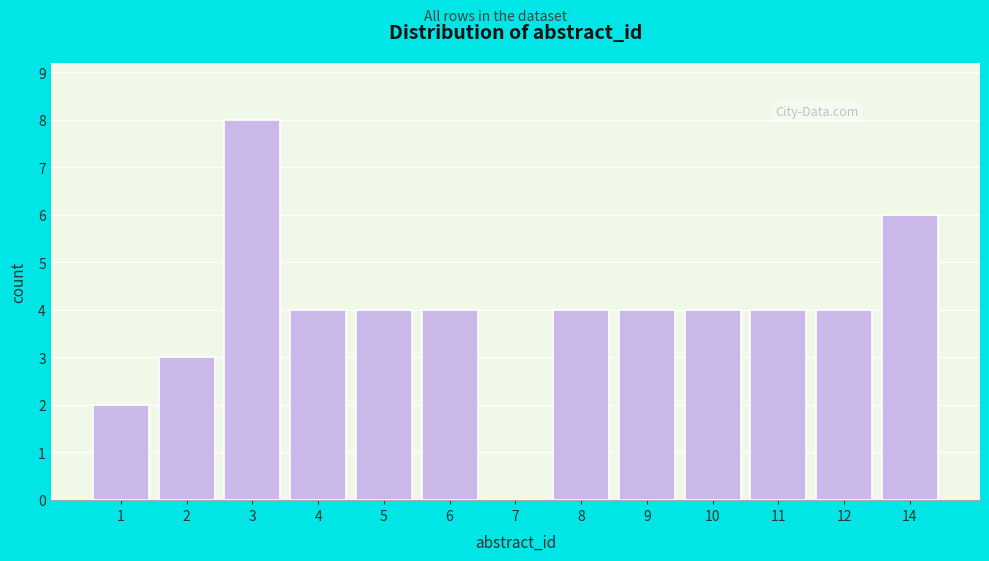

Reading left to right, transcribe all the data shown in this chart.

1=2	2=3	3=8	4=4	5=4	6=4	7=0	8=4	9=4	10=4	11=4	12=4	14=6